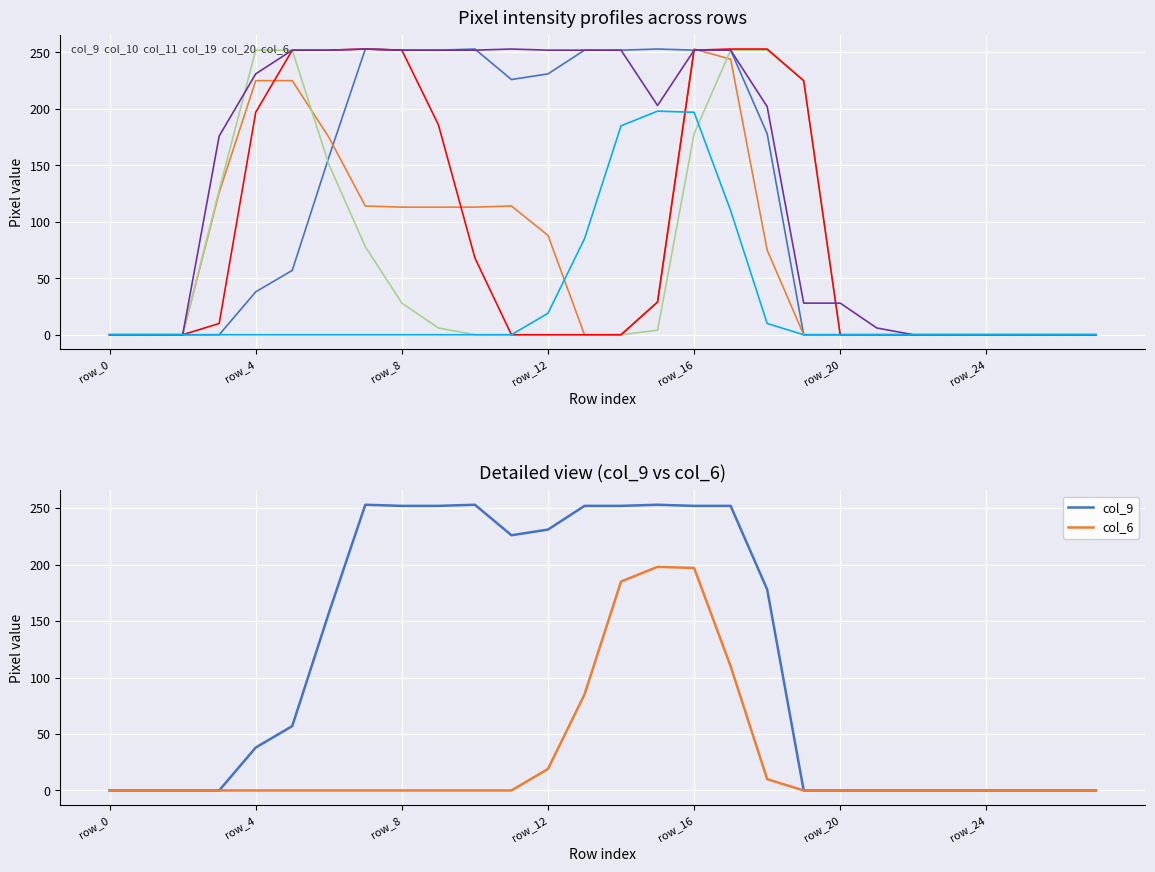

At 21, list the series in order from largest to smallest.

col_19, col_9, col_20, col_11, col_10, col_6